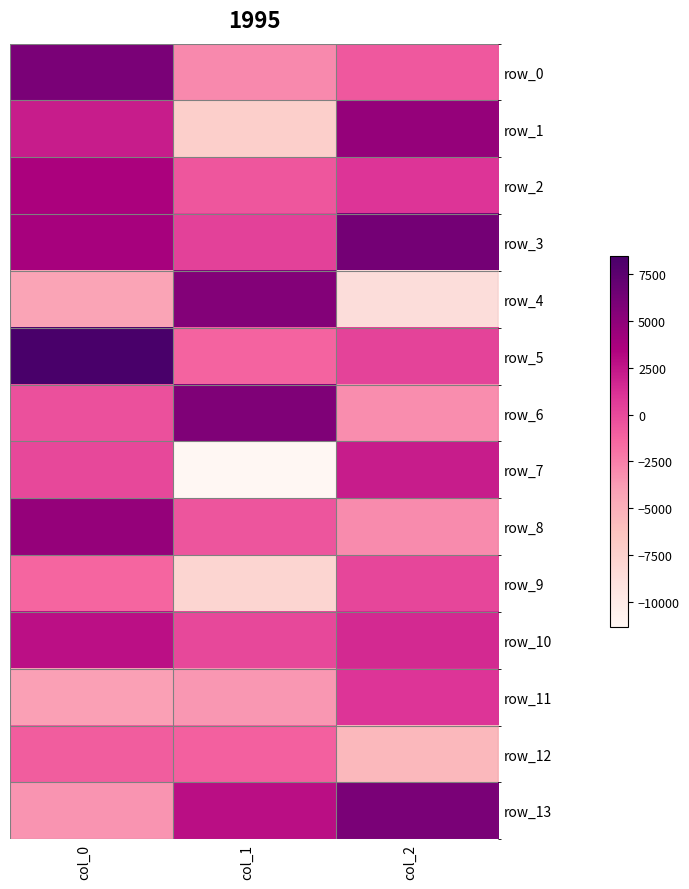

Which series changed the most between col_0 and col_1?

row_7